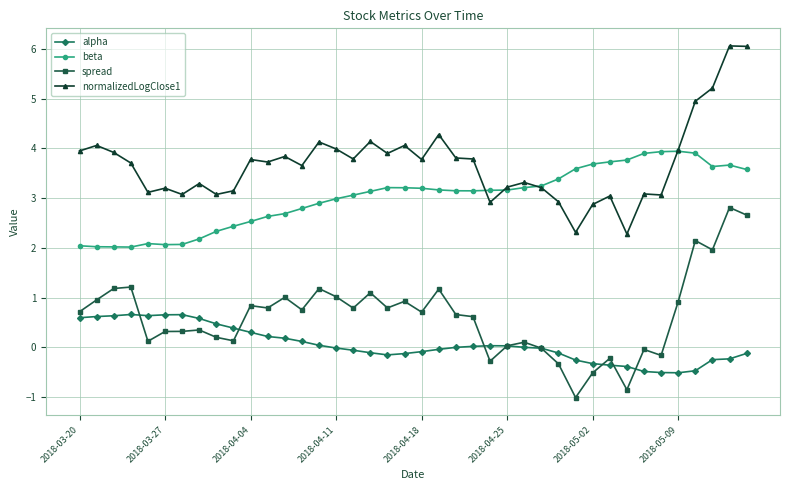

What is the value of the normalizedLogClose1 point at the 8th from the left?

3.3